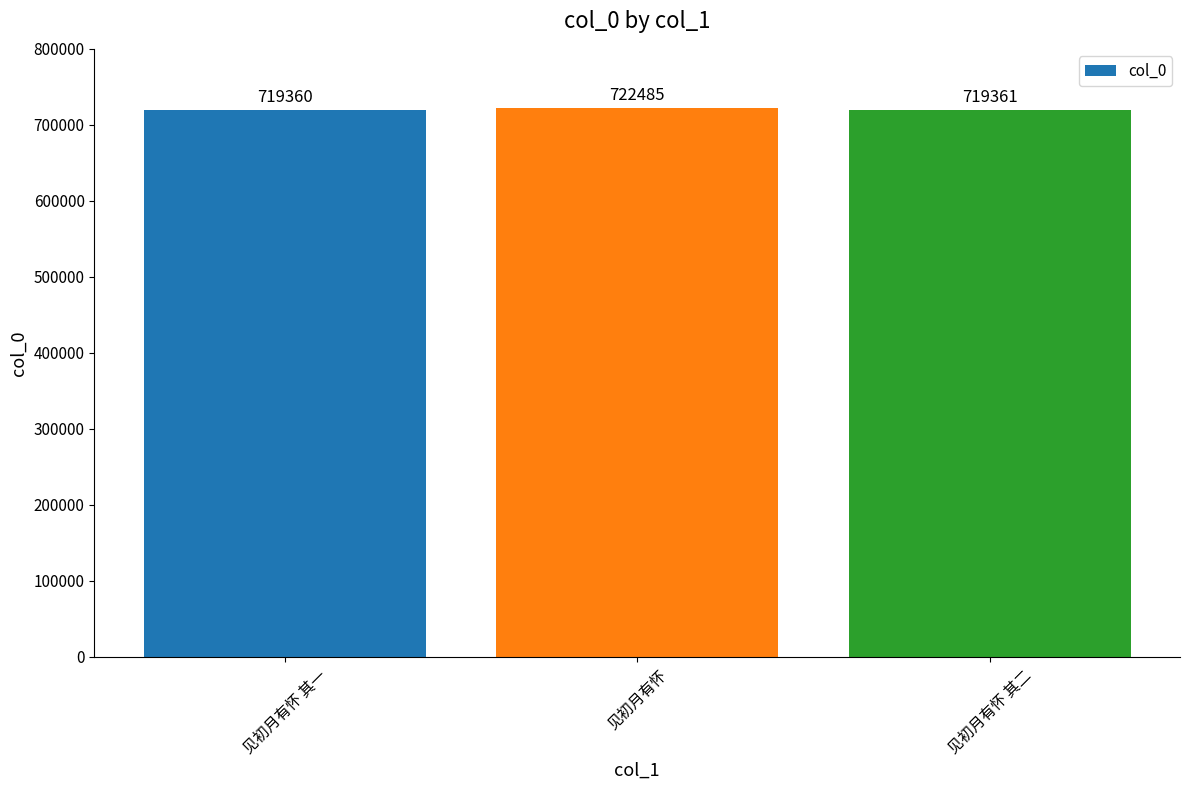

How many data points are less than 719361?

1